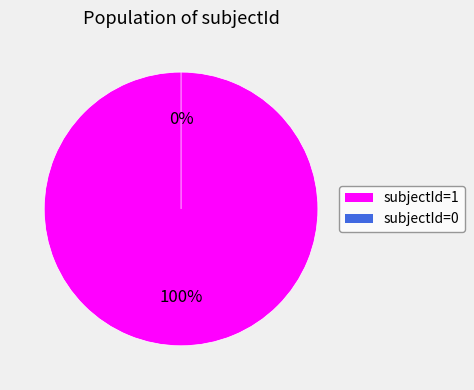

Which slice represents more than half of the pie?

1